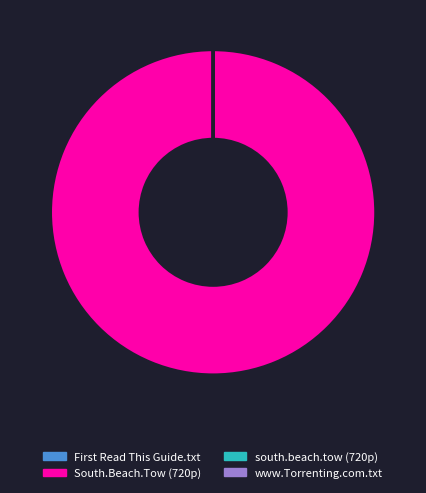

Does any single category account for the majority?

Yes